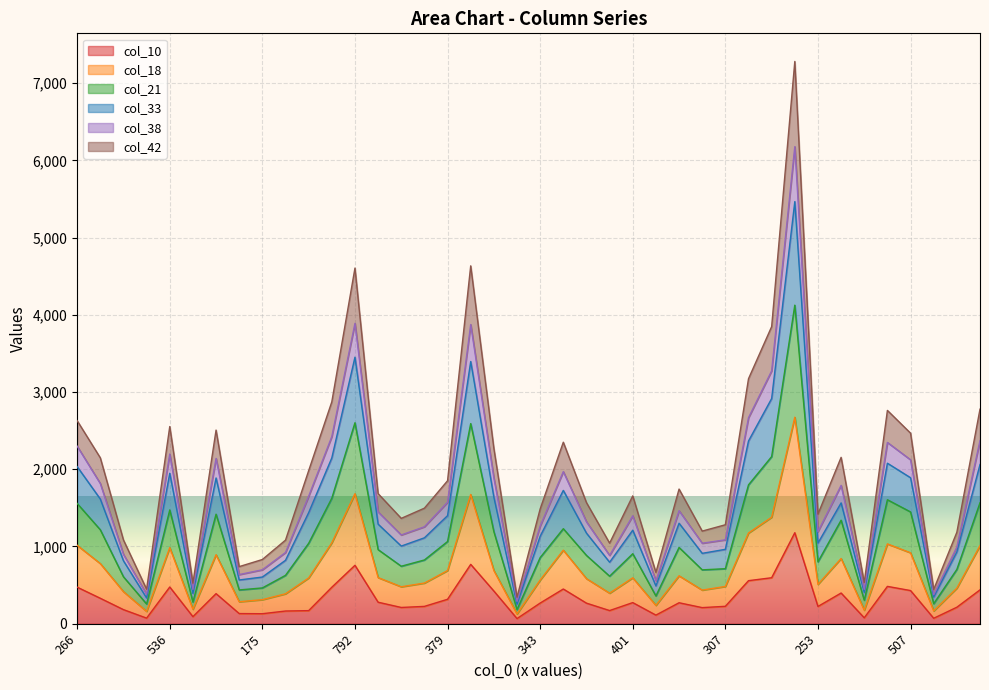

True or false: col_10 and col_18 intersect in this chart.

False